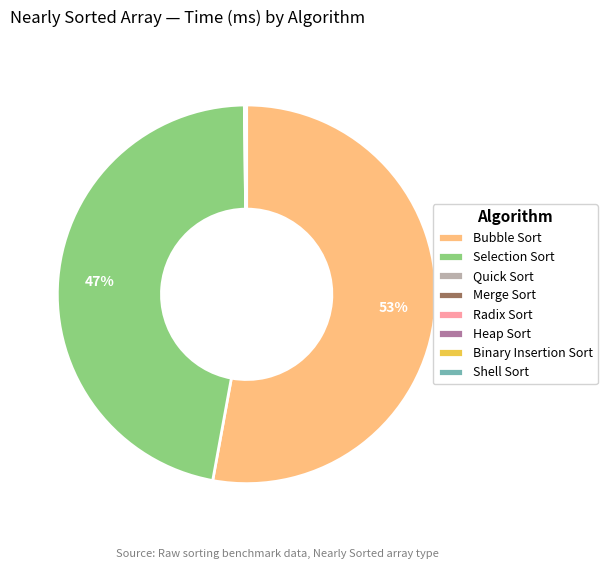

Which category has the biggest portion of the pie?

Bubble Sort